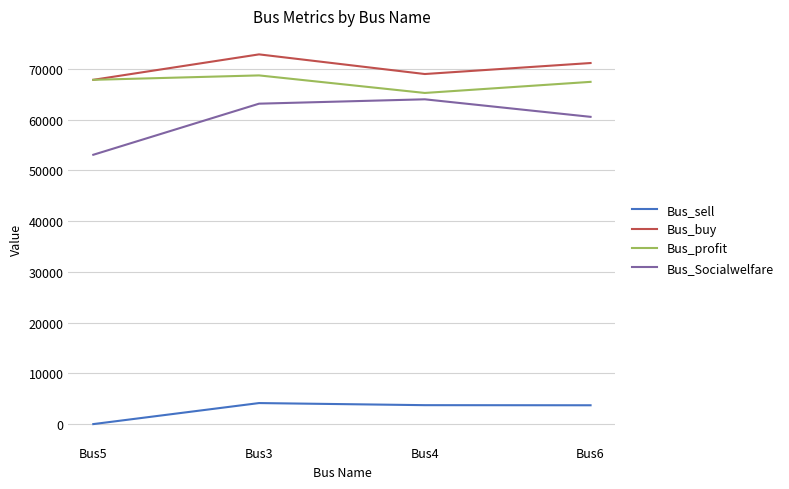

Is it true that Bus_buy equals 69004.4 at Bus4?

True